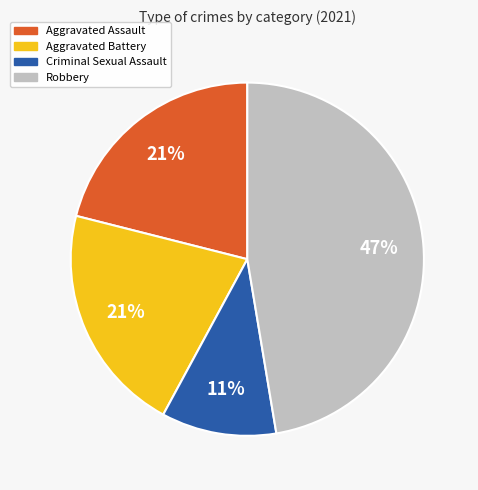

Which has a higher value, Aggravated Assault or Criminal Sexual Assault?

Aggravated Assault